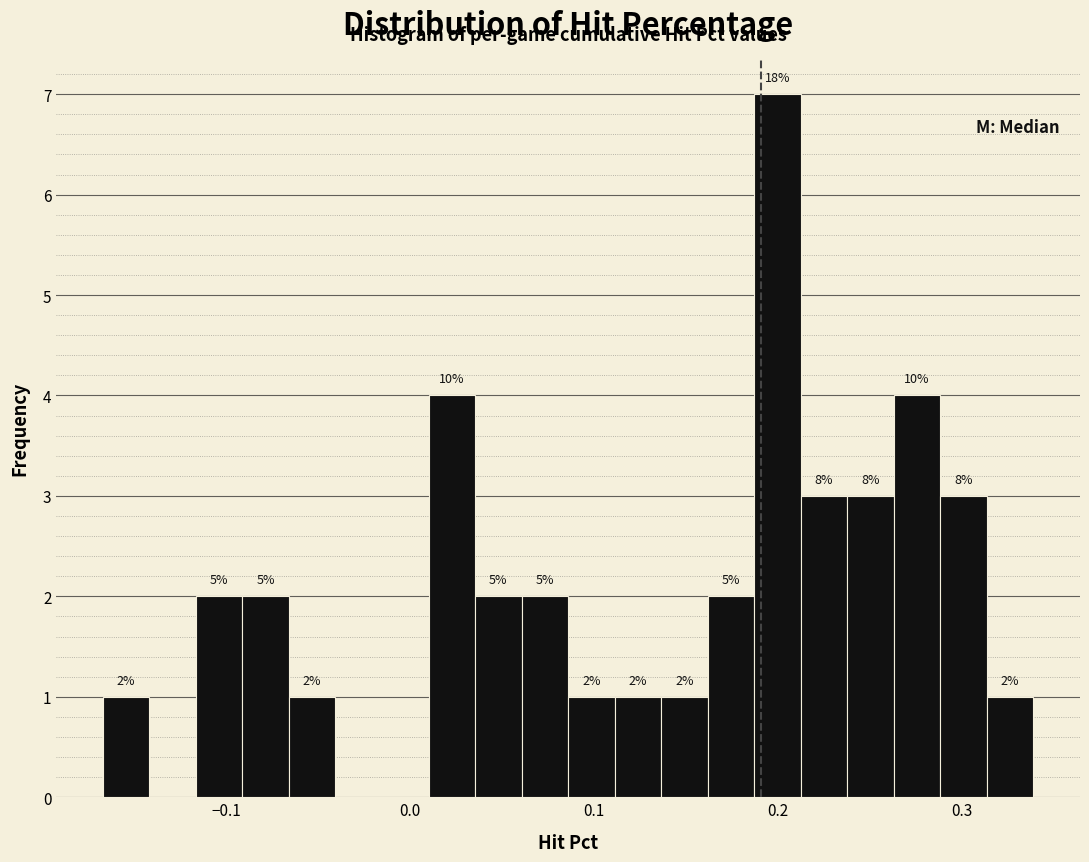

Around what value on the x-axis is the tallest bar? Give the approximate position of its centre, as read against the axis.

0.20